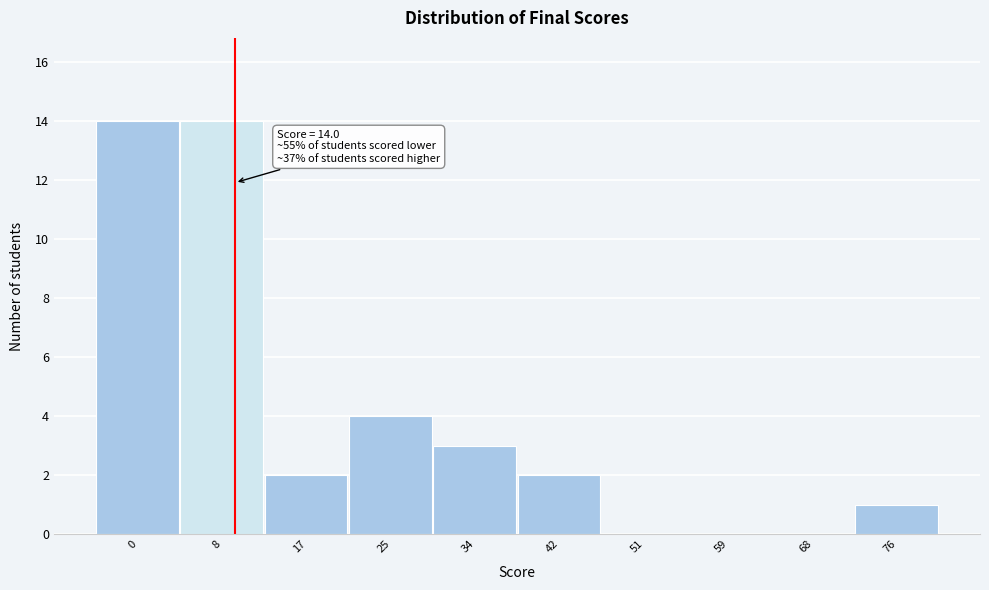

Reading right to left, what are all the values shown in this chart?

76=1	68=0	59=0	51=0	42=2	34=3	25=4	17=2	8=14	0=14